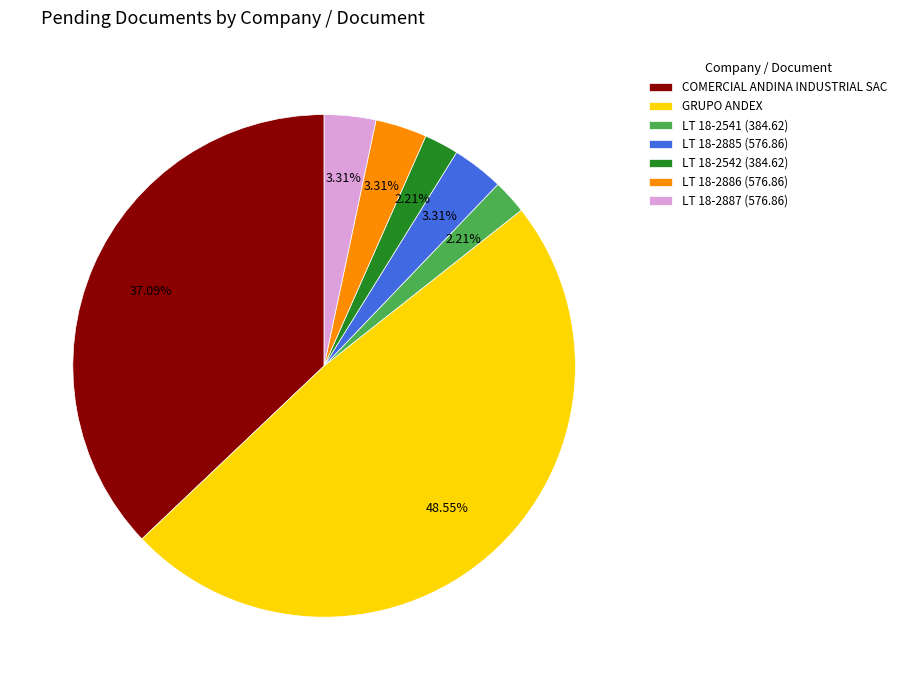

What is the largest slice in the pie chart?

GRUPO ANDEX